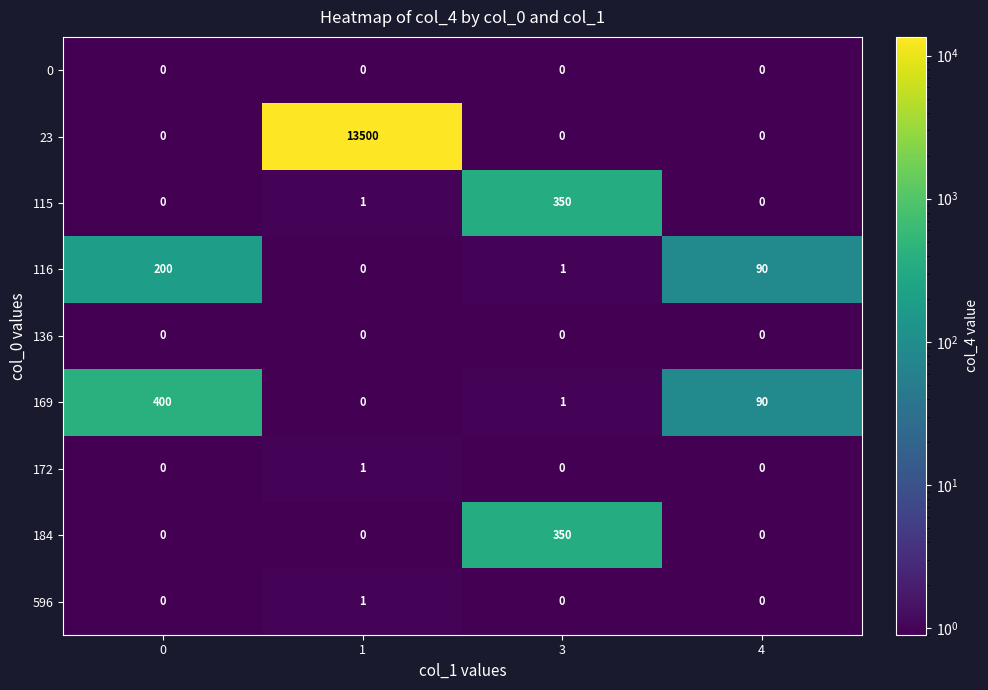

Rank the categories by 169 value from highest to lowest.

0, 4, 3, 1